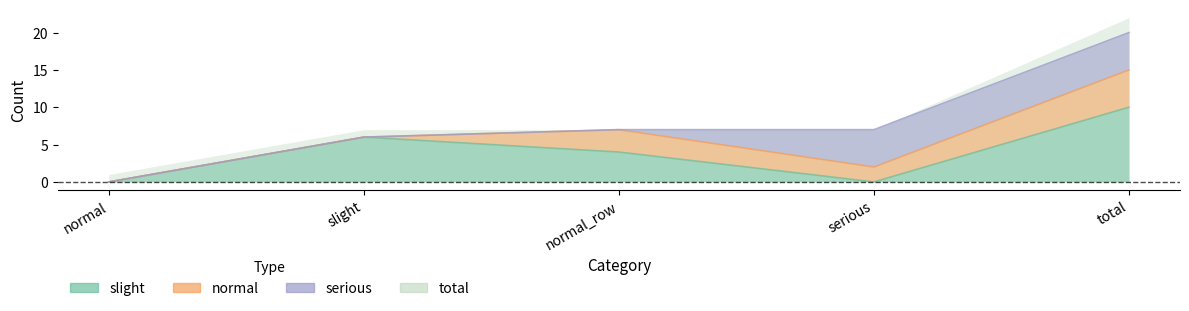

True or false: total and slight cross at least once.

False